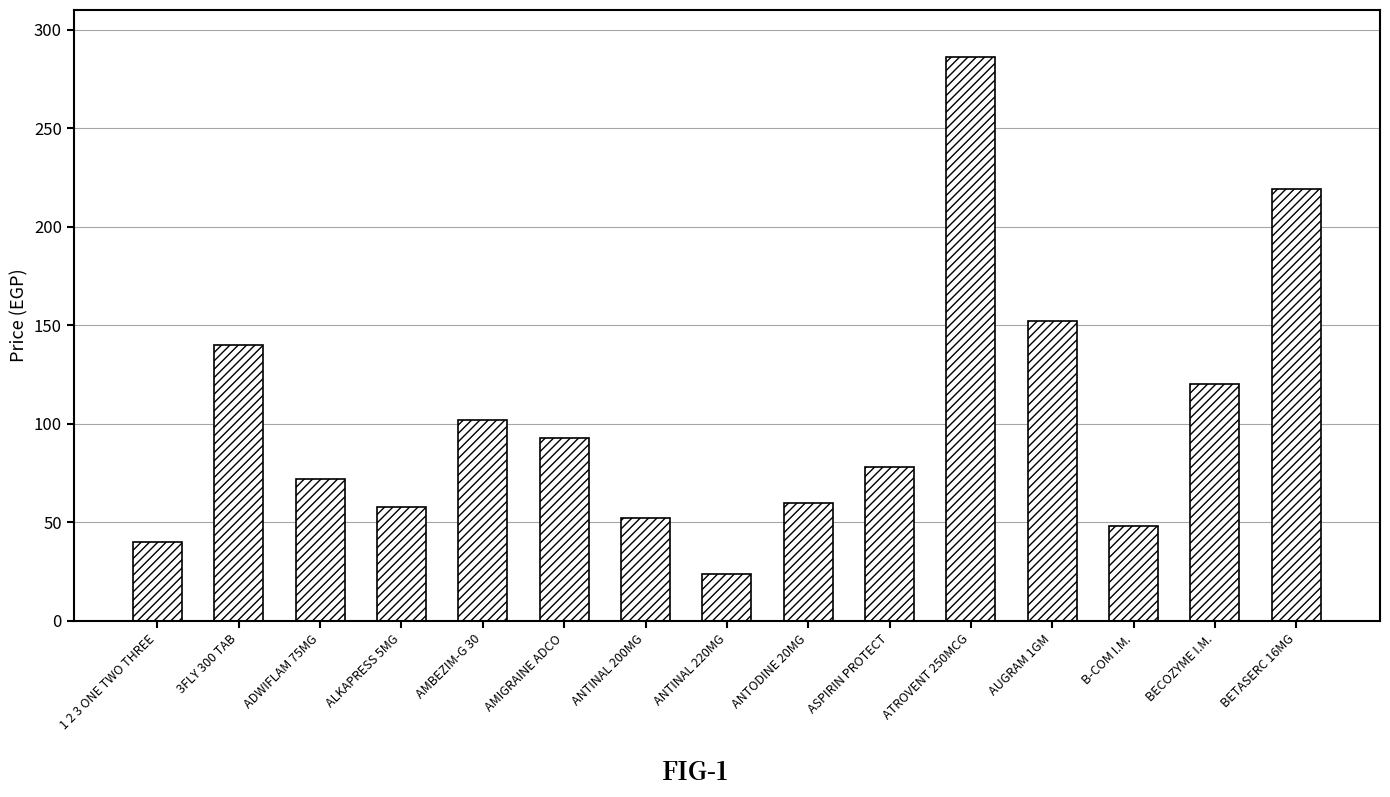

What is the change in value from ATROVENT 250MCG to AUGRAM 1GM?

-134